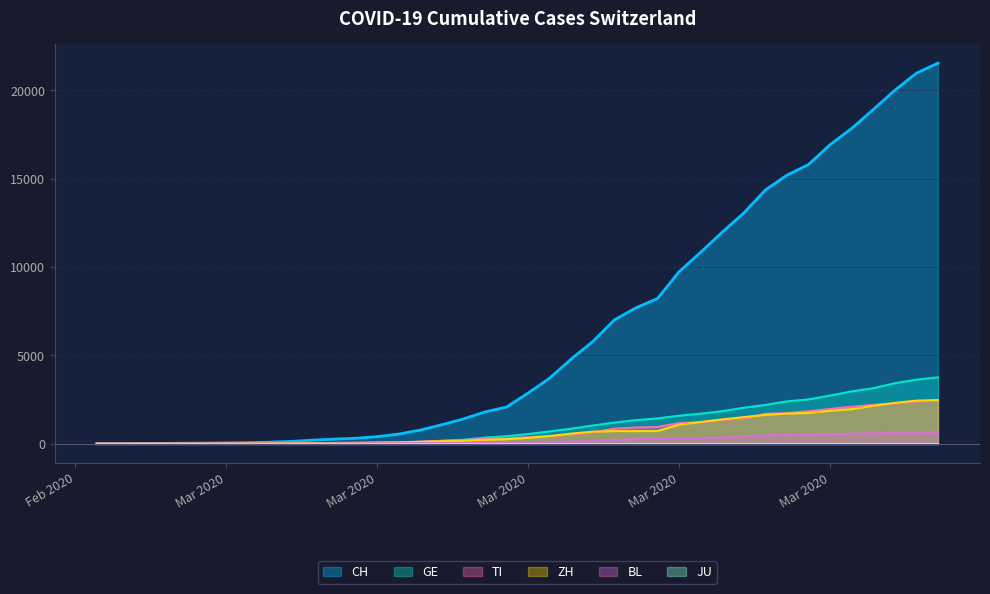

What is the sum of all GE values?

42471